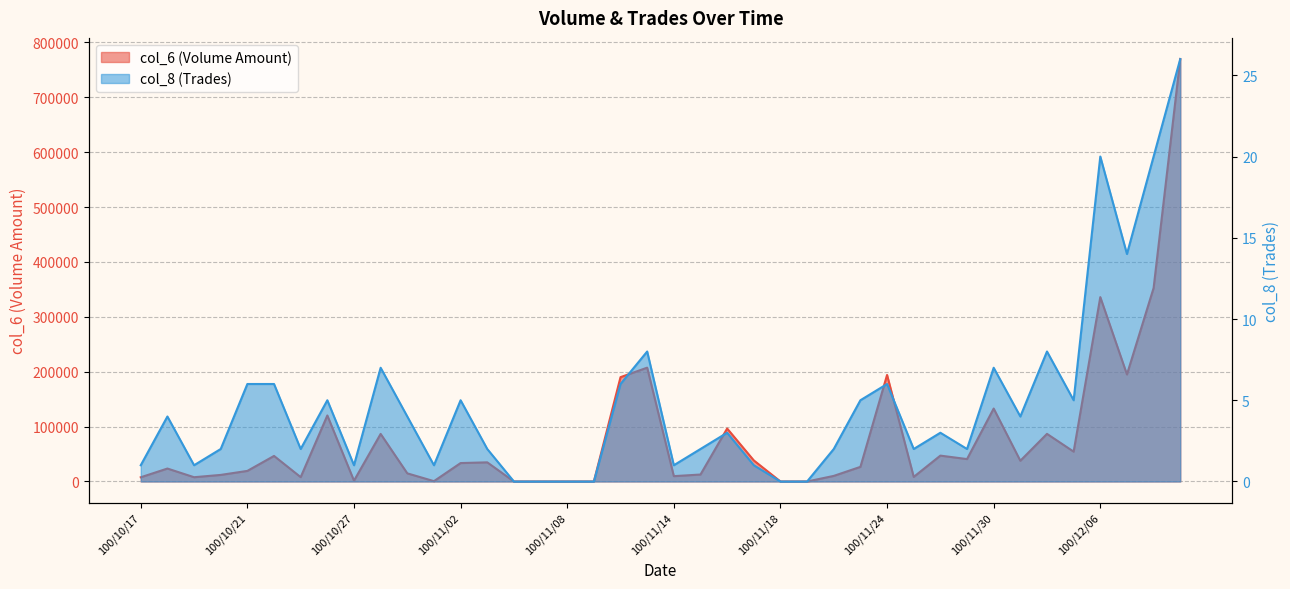

What is the total value across all series at 100/11/01?

621